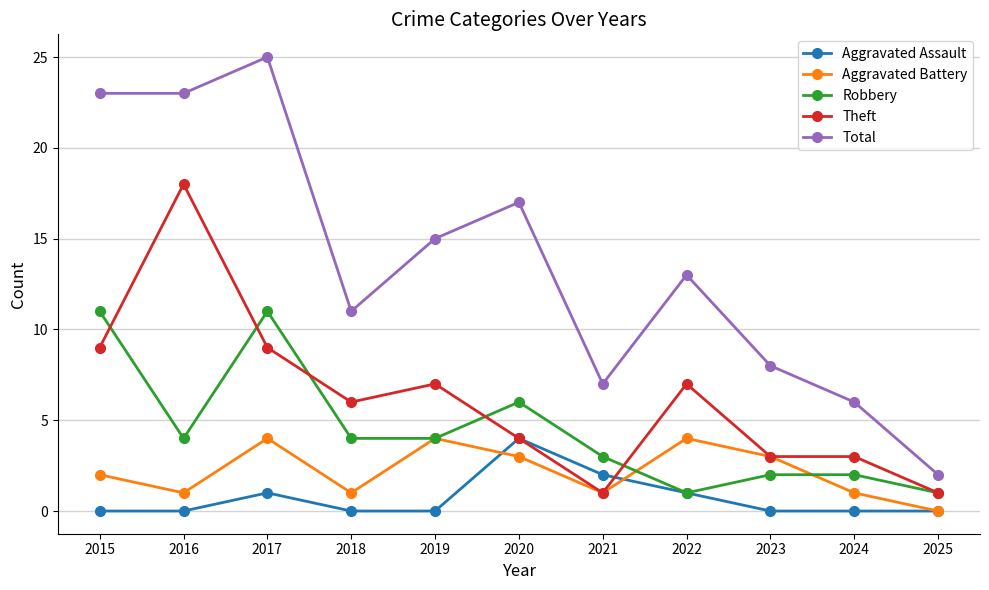

How many Aggravated Battery values are between 1 and 4?

10